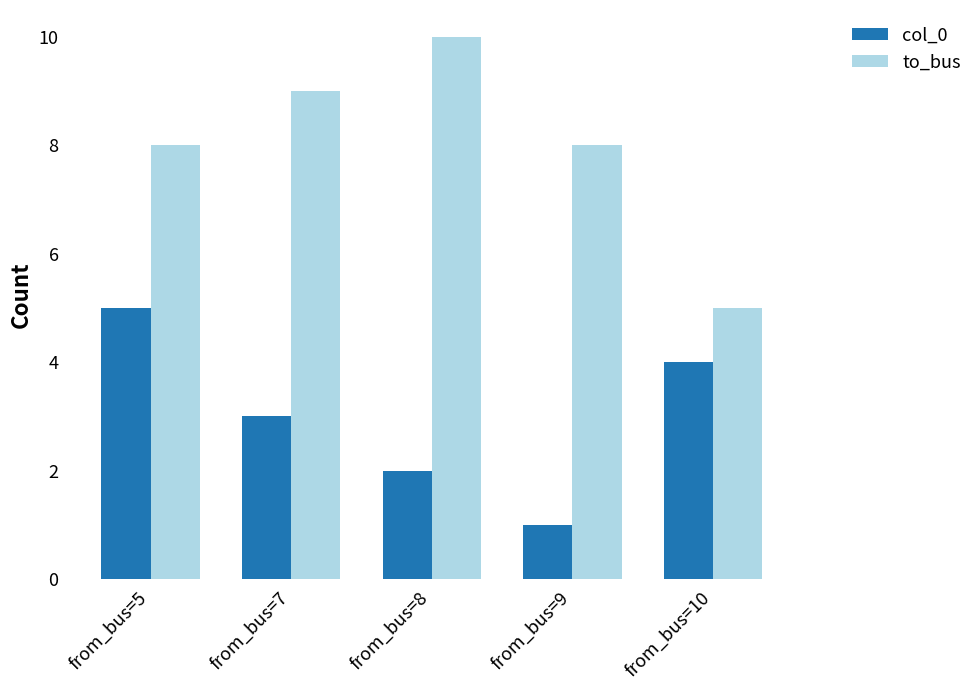

How many bars are there in each group?

2